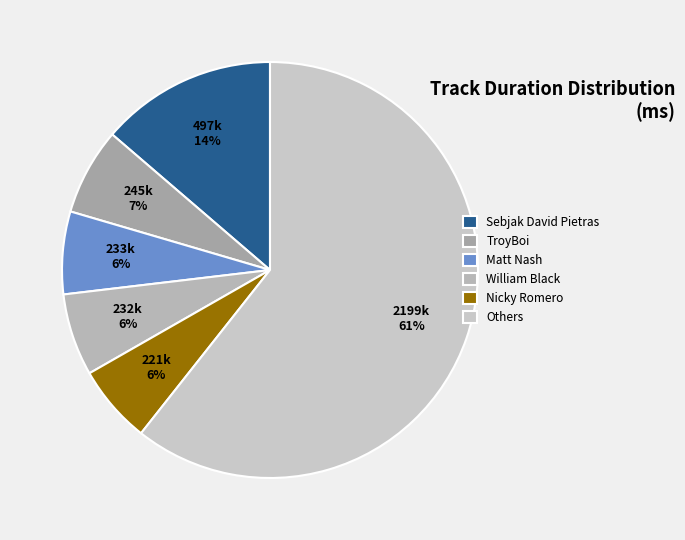

How many segments does this pie chart have?

6